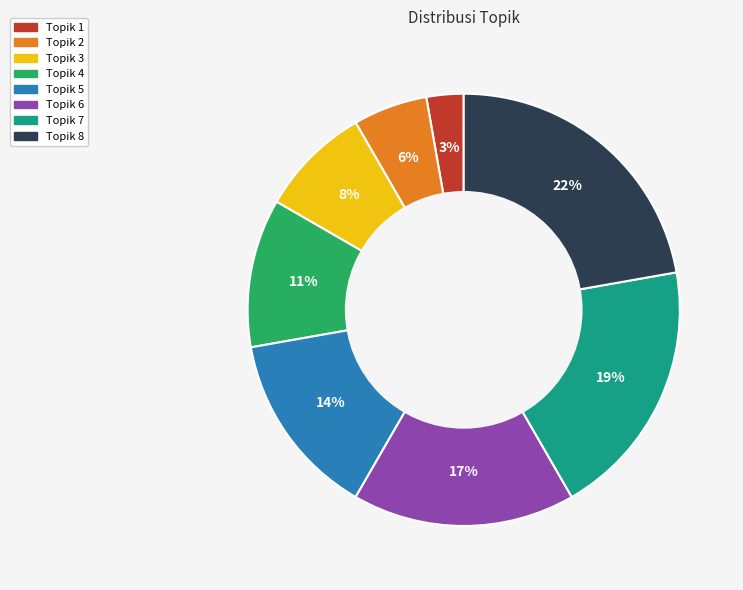

Which slice is the largest?

Topik 8